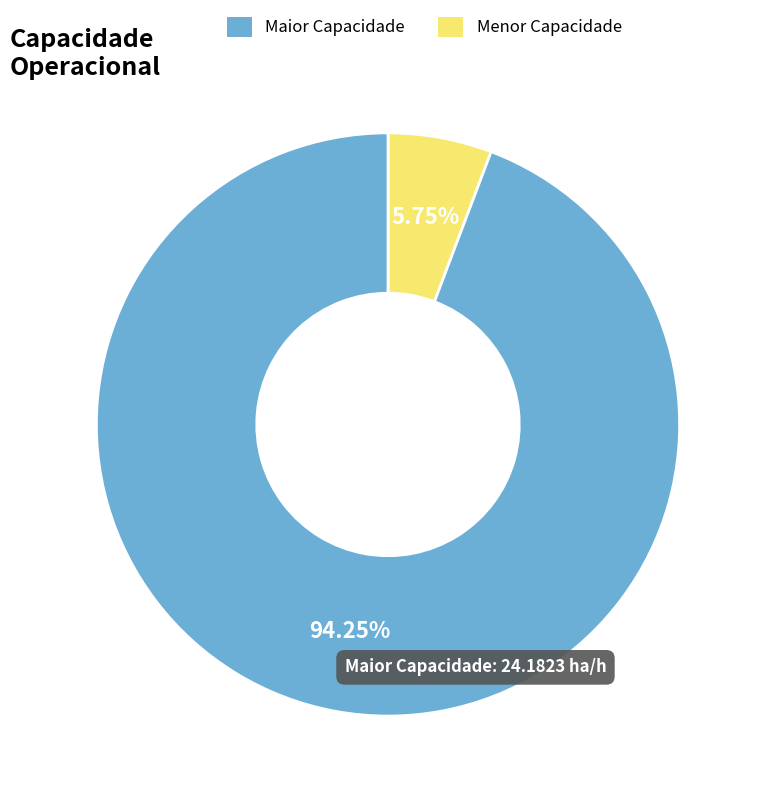

Does any single category account for the majority?

Yes